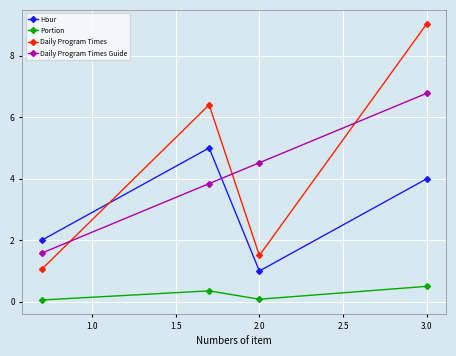

True or false: Daily Program Times and Portion intersect in this chart.

False